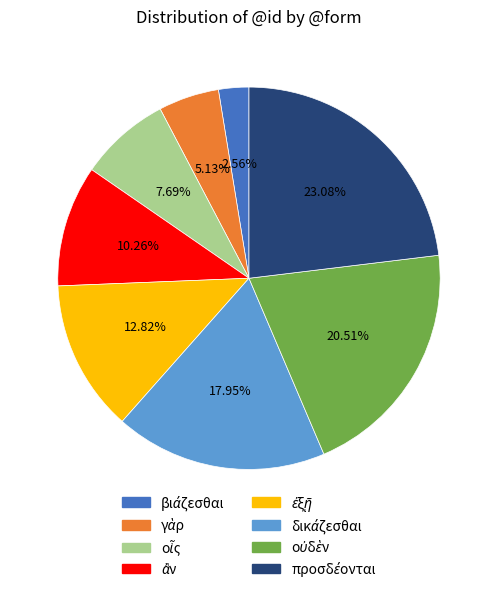

Is there any slice that represents more than half of the pie?

No